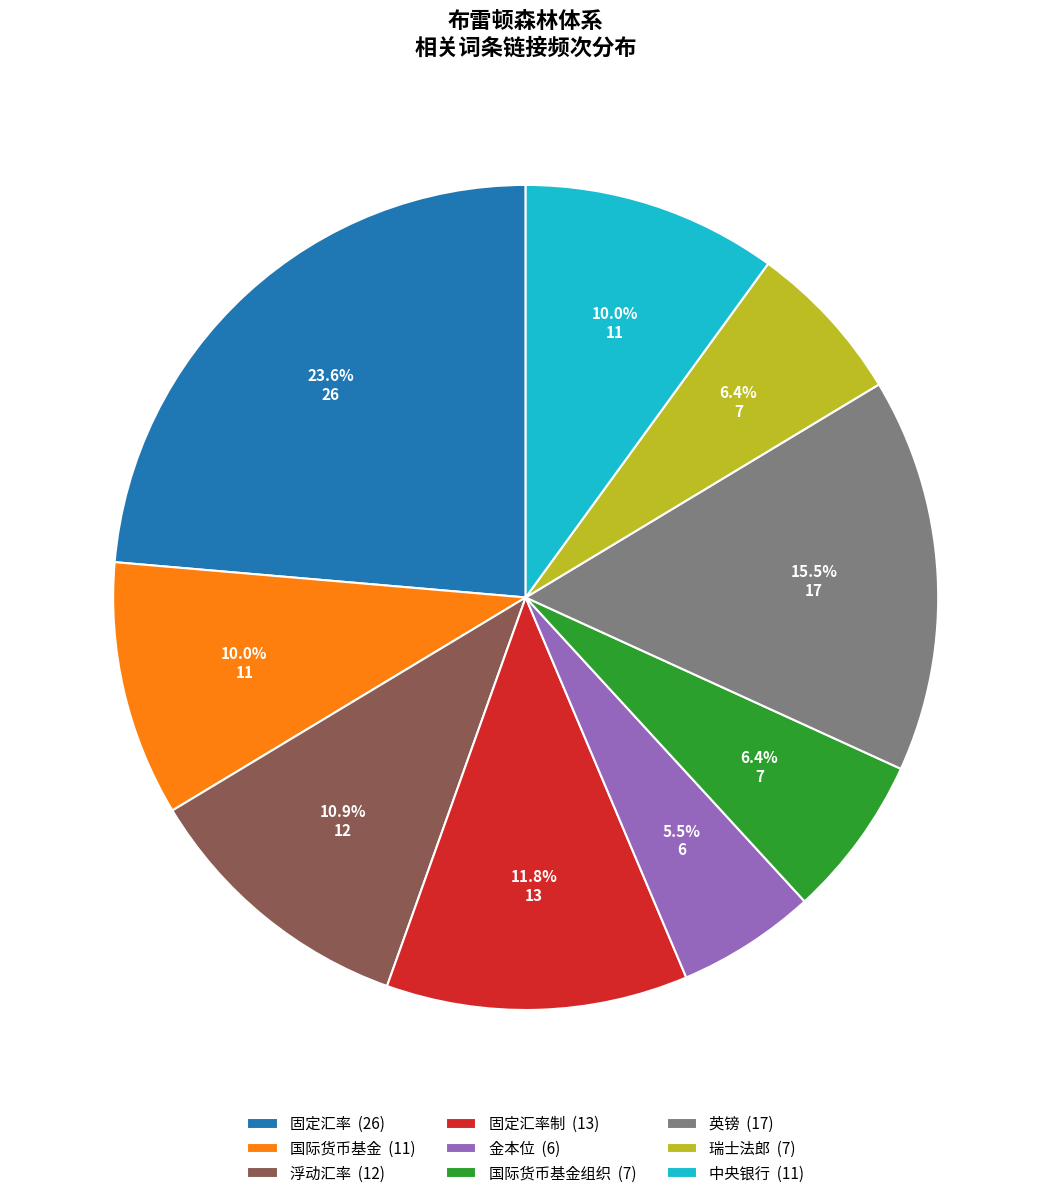

To the nearest percent, what is the difference between the largest and smallest slice percentages?

18%